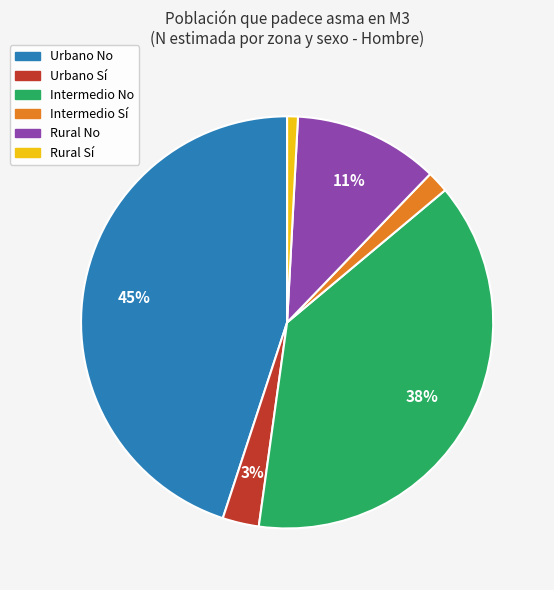

To the nearest percent, what is the difference between the largest and smallest slice percentages?

44%